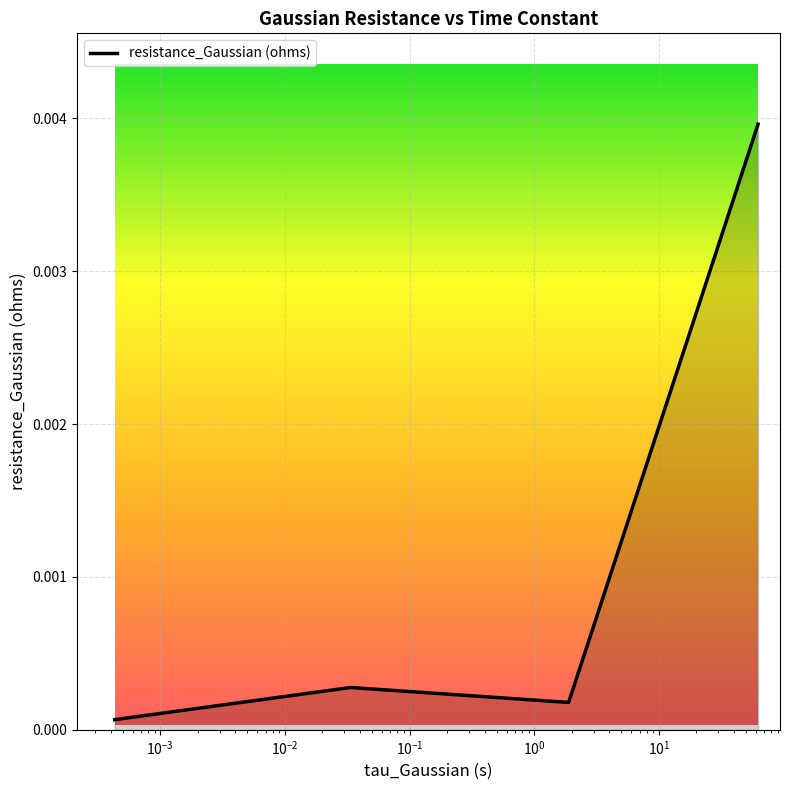

True or false: there are more than 1 points higher than both neighbors.

False